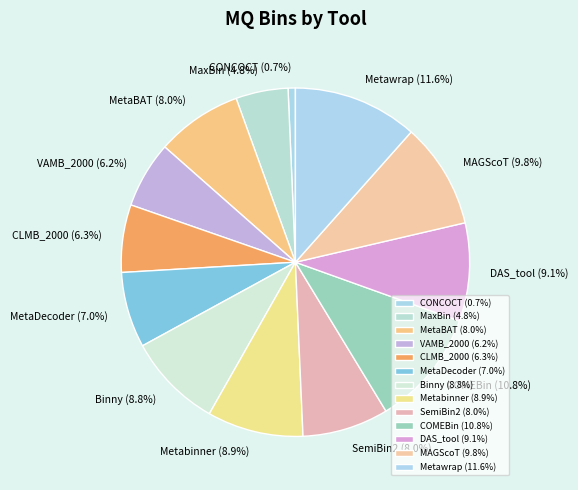

Approximately how many times larger is the value at Metawrap (11.6%) compared to Metabinner (8.9%)?

1.3